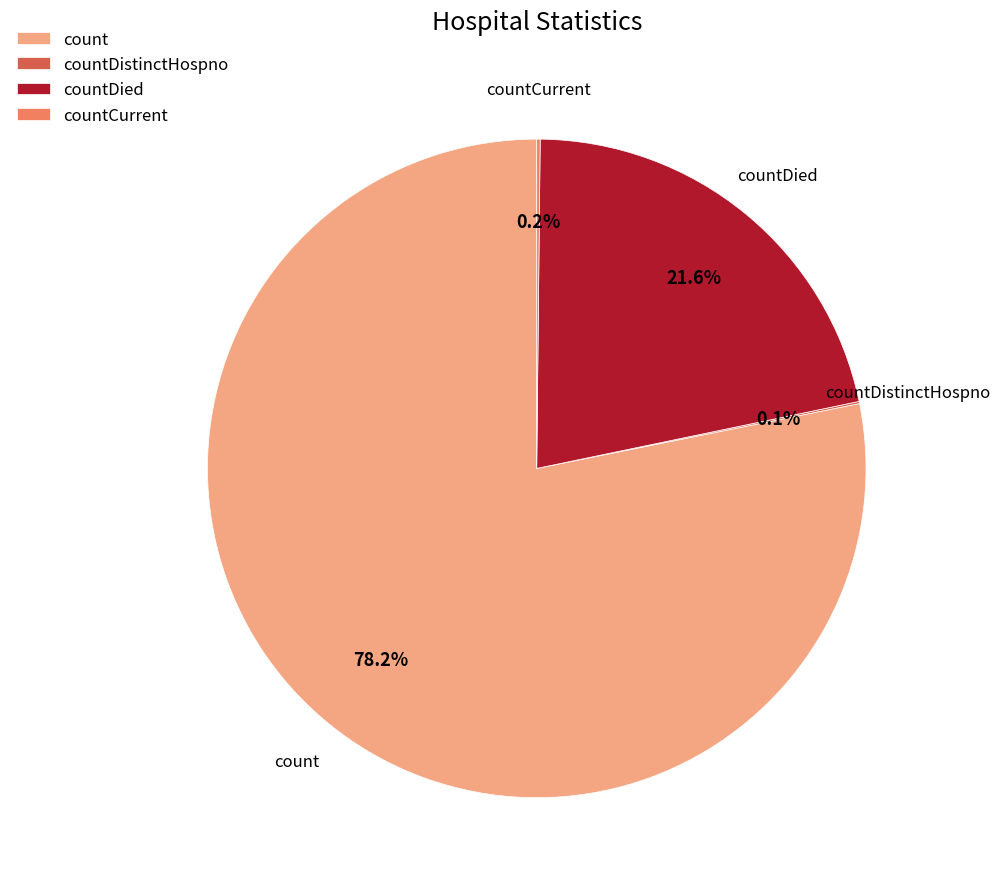

Is there a majority slice in this chart?

Yes